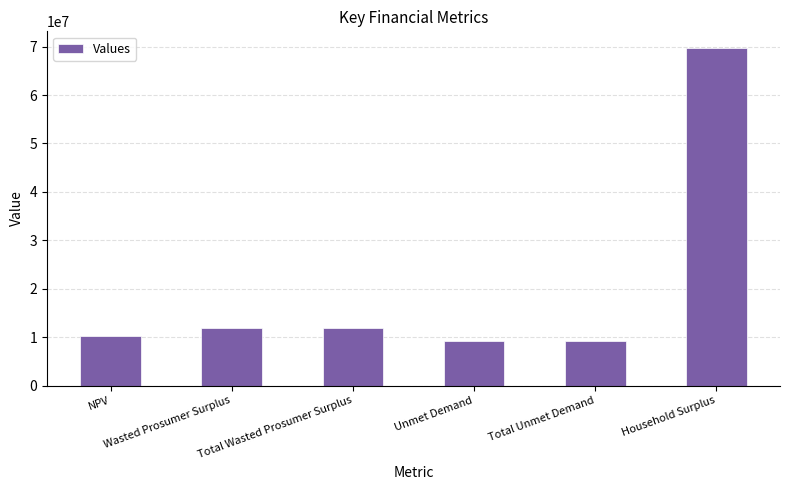

The chart shows a value of 106095971.2 at Household Surplus. True or false?

False